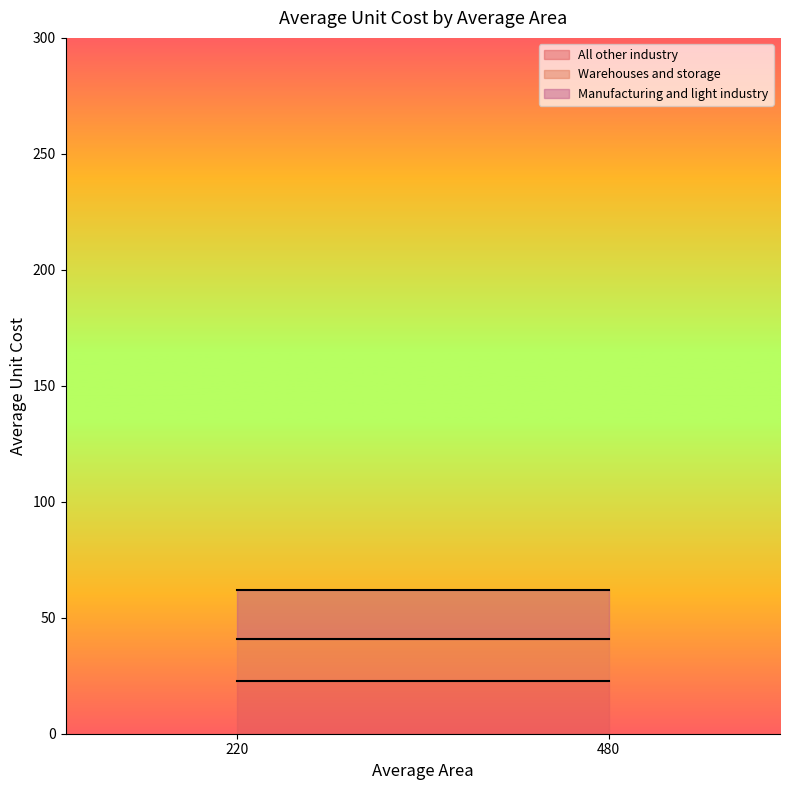

True or false: All other industry has a value of 33.9 at 480.

False